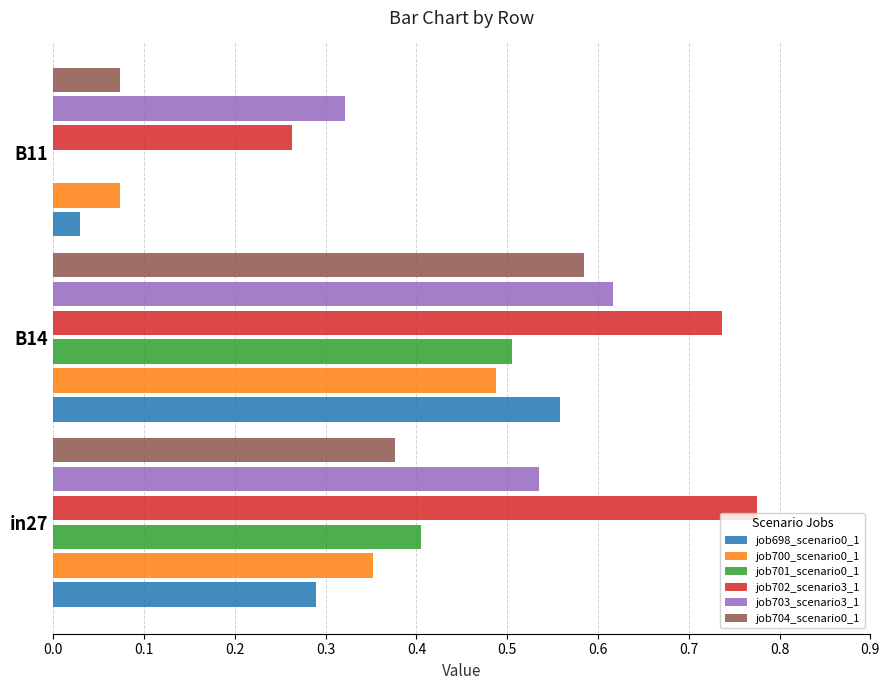

Which series has the largest total across all categories?

job702_scenario3_1